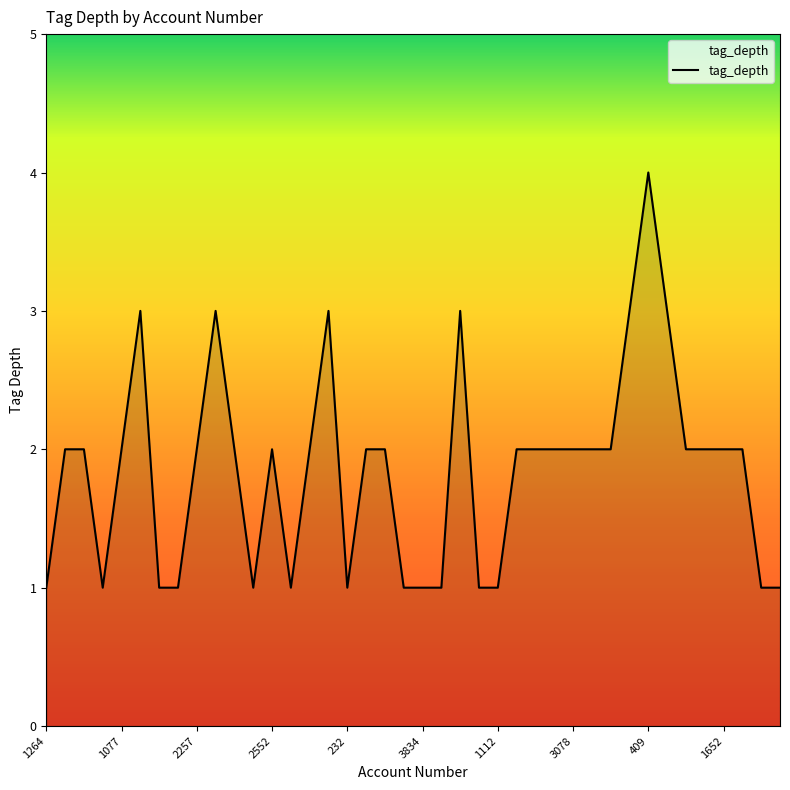

How many lines are shown in the chart?

1